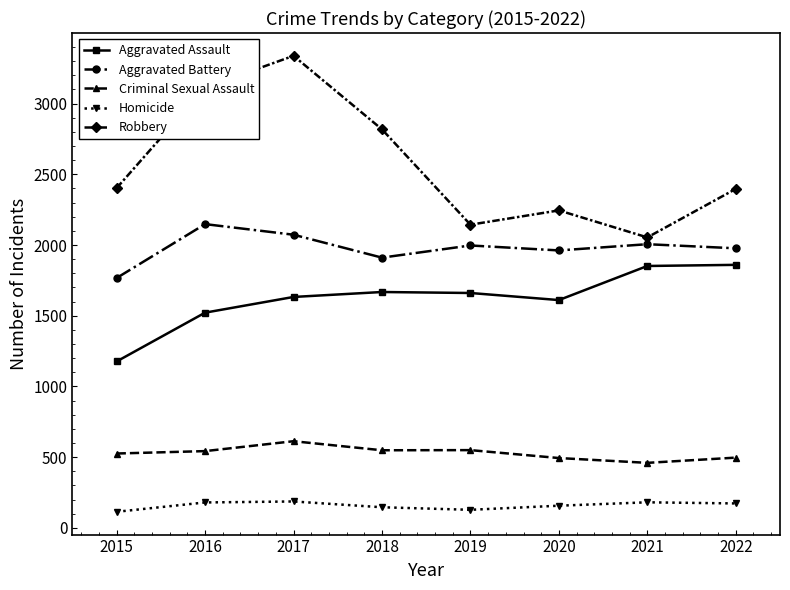

Which series has the widest spread of values?

Robbery